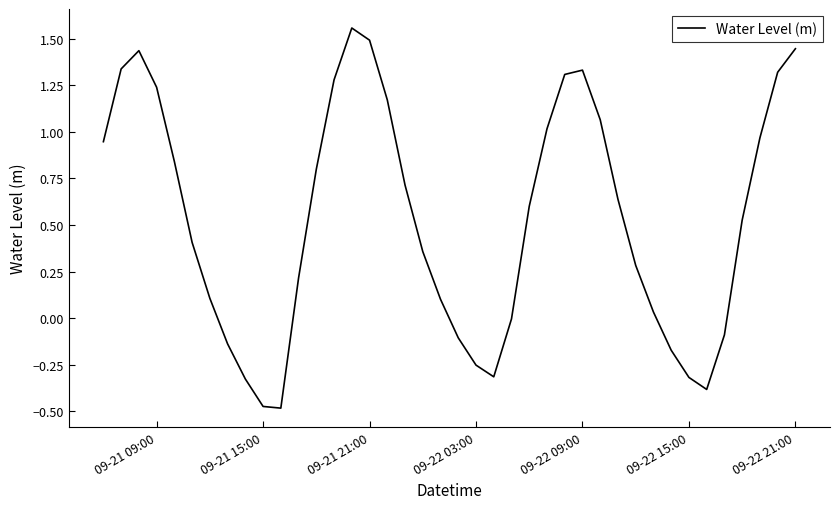

True or false: the data shows -0.3 at 09-22 15:00.

True